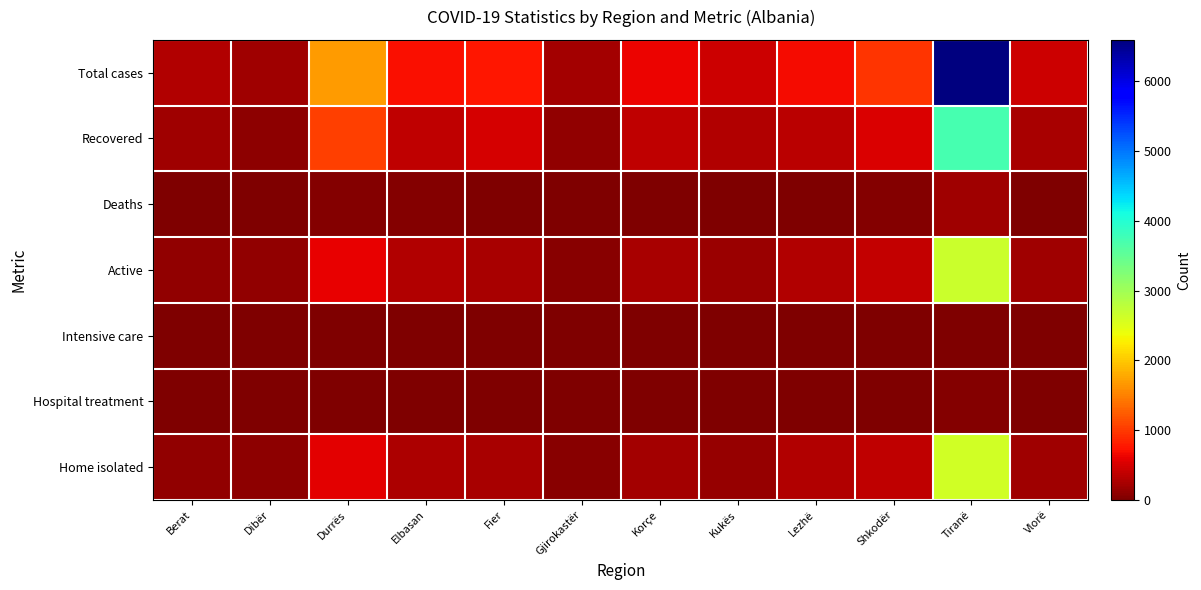

What is the total value across all series at Durrës?

3958